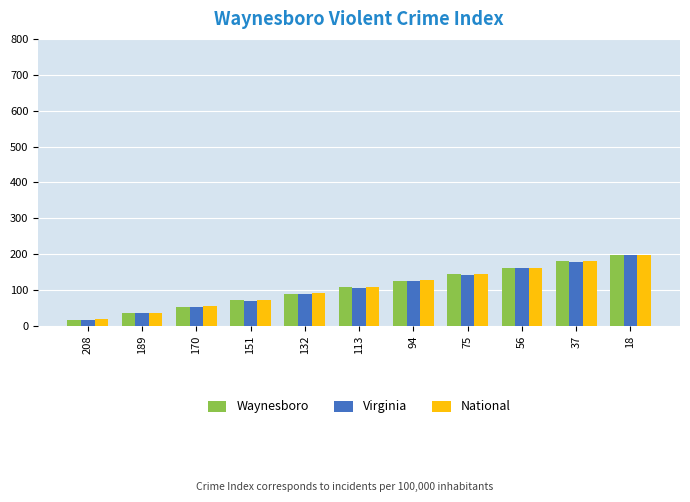

What is the spread (max minus min) of values at 189?

2